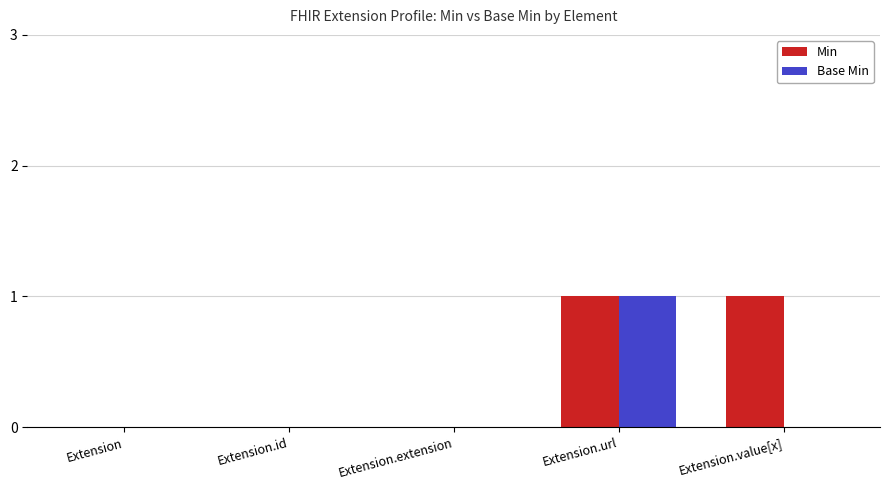

At which category is the sum across all series the highest?

Extension.url